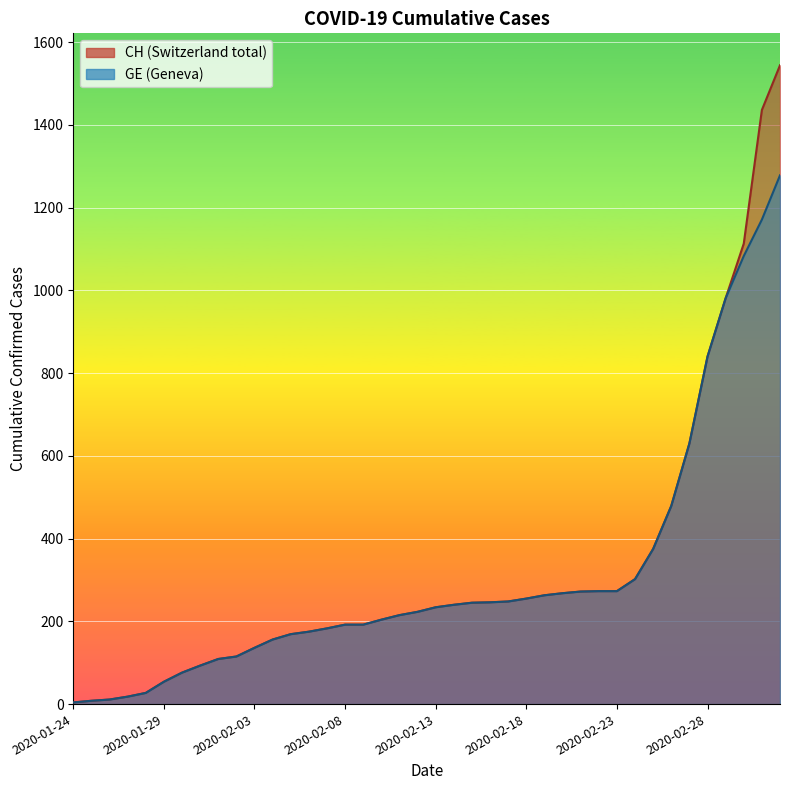

True or false: GE and CH intersect in this chart.

False